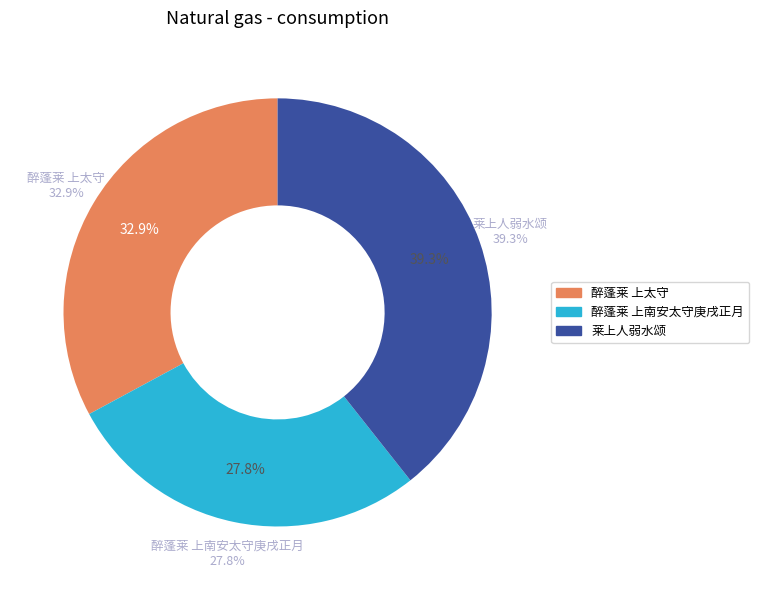

Which slice is the smallest?

醉蓬莱 上南安太守庚戌正月